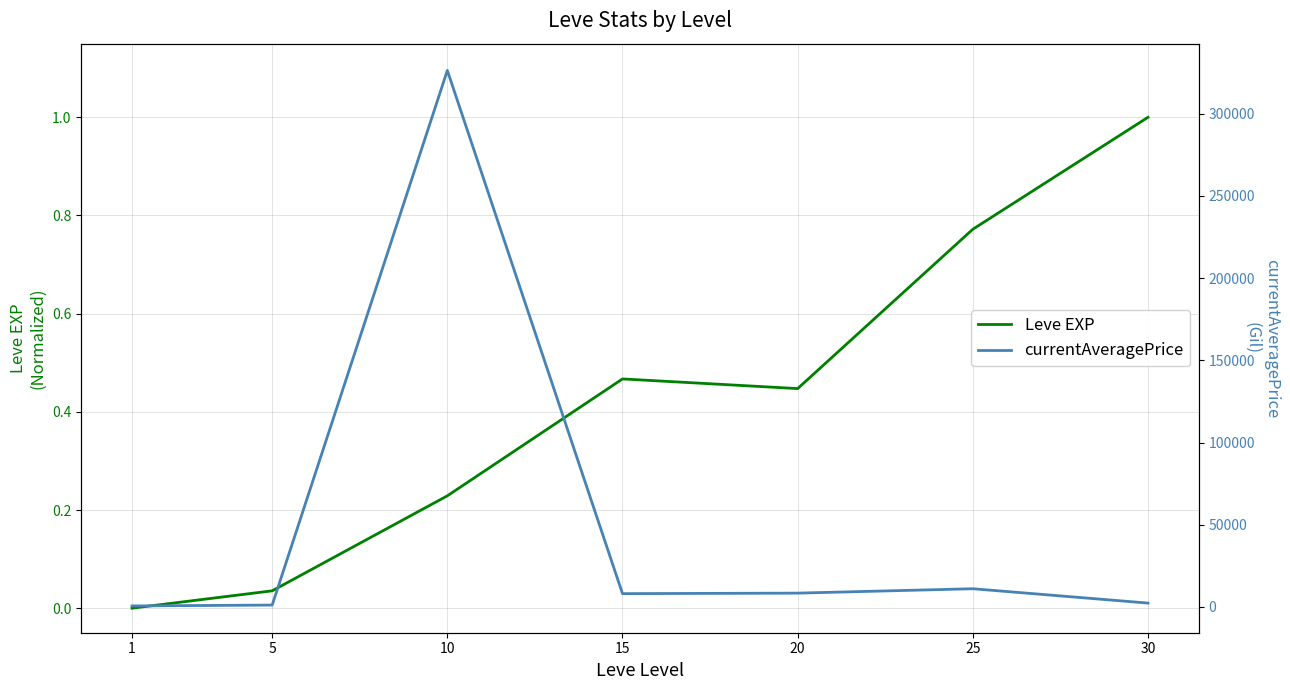

How many distinct data groups are displayed?

2